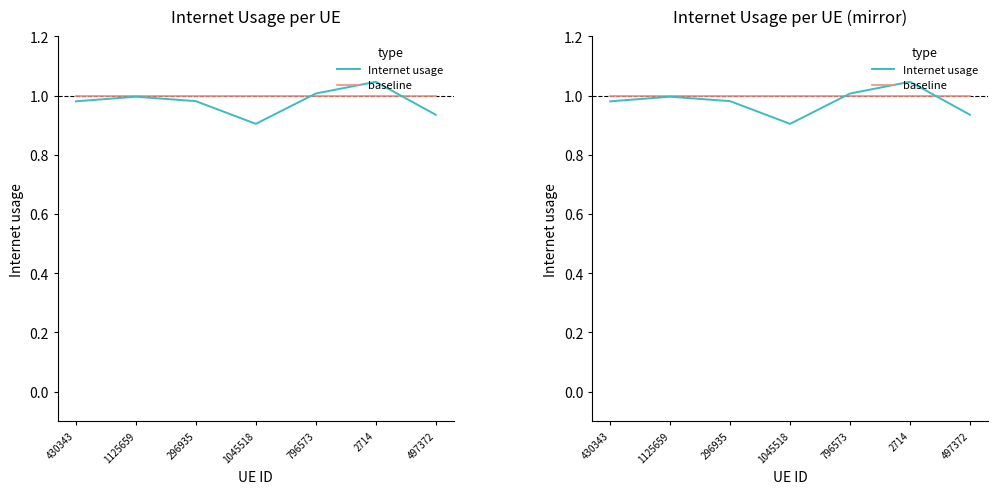

What is the value of the baseline point at the 6th from the left?

1.0